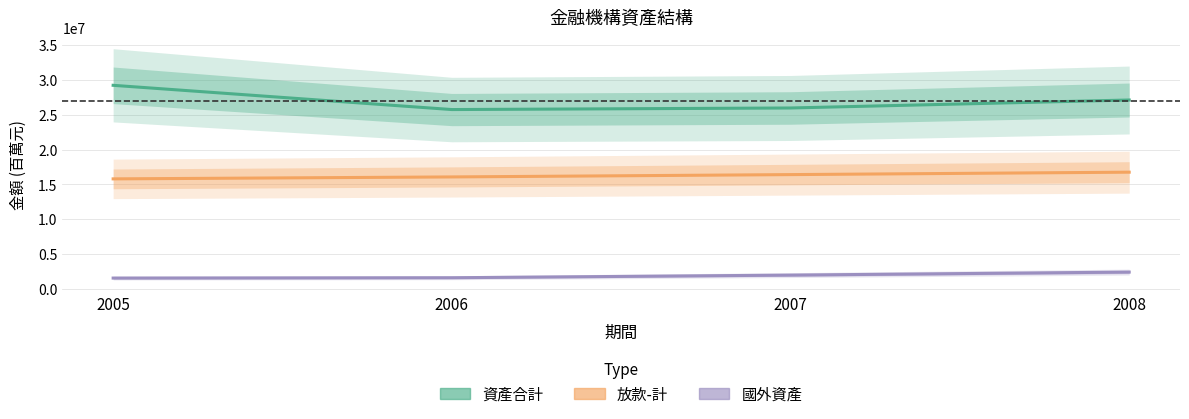

List the series in order of their overall mean, lowest first.

國外資產_原始值, 放款-計_原始值, 資產合計_原始值